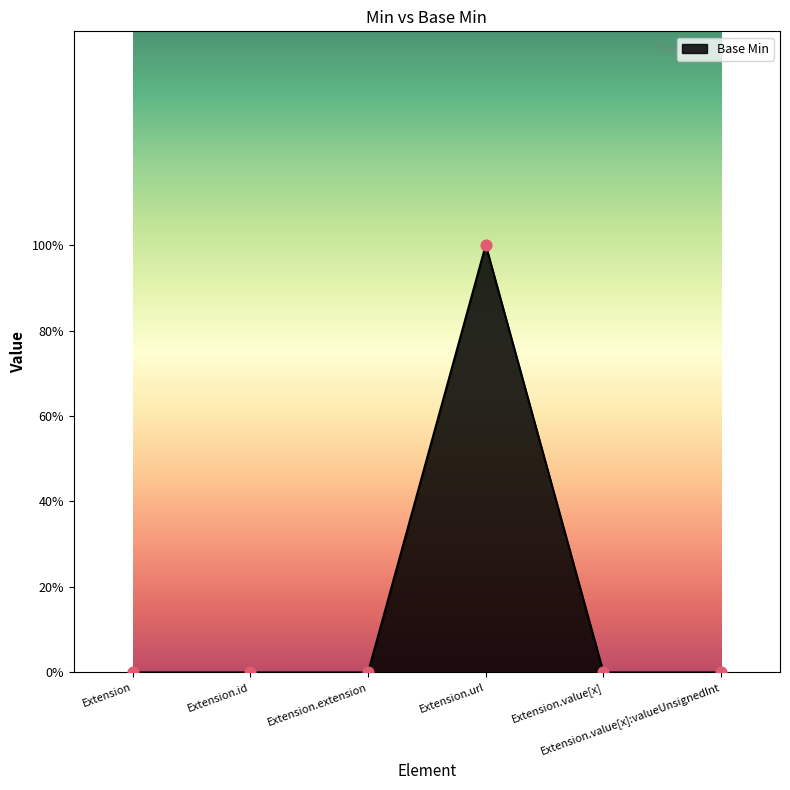

What is the change in value from Extension.extension to Extension.url?

+1